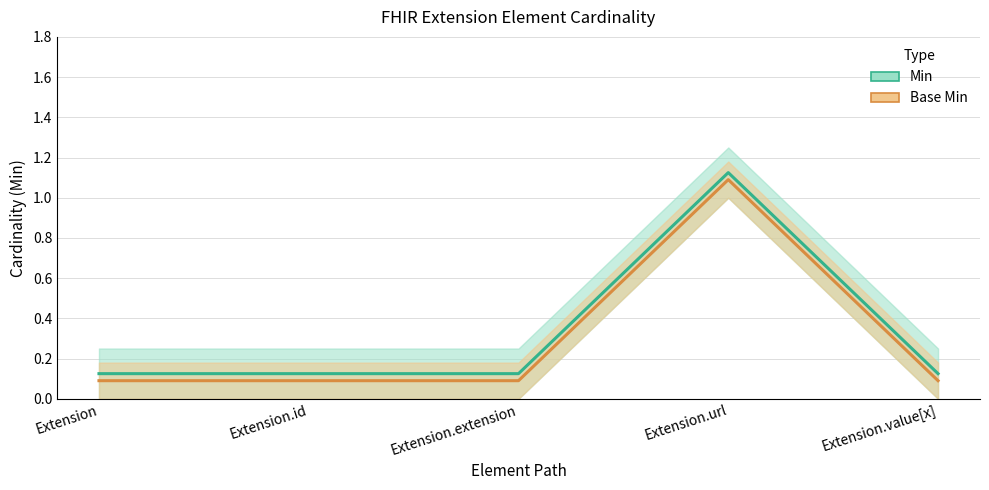

True or false: Base Min and Min intersect in this chart.

False